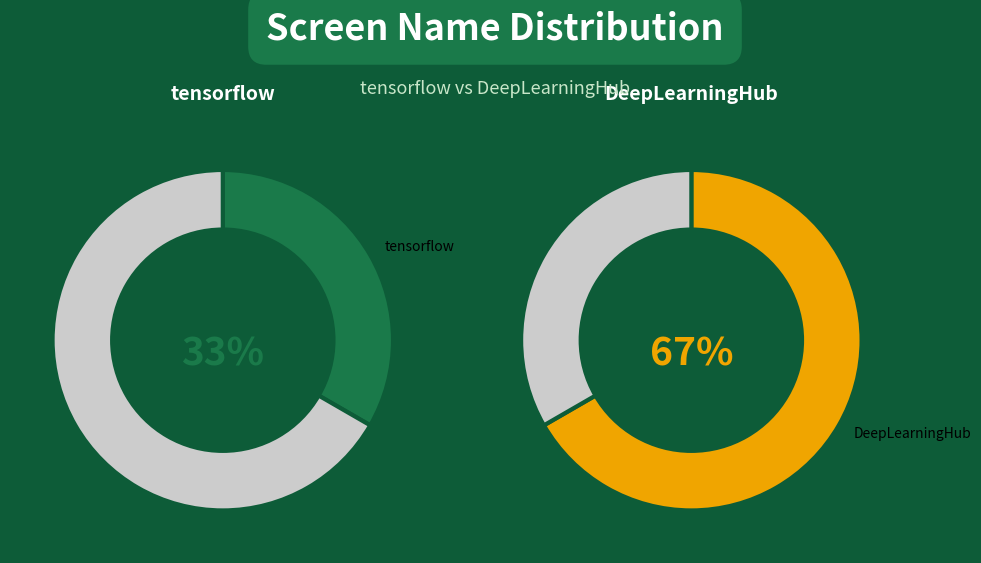

Does any single category account for the majority?

Yes